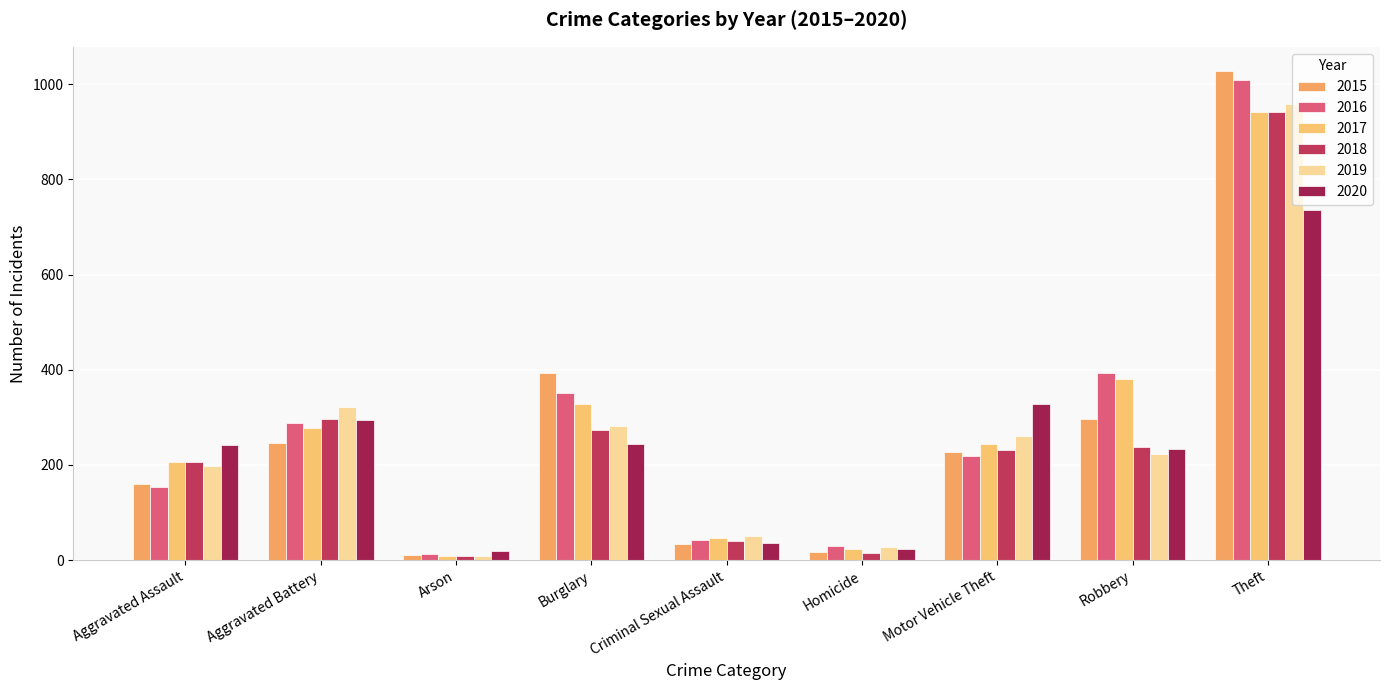

Is the value of 2020 at Motor Vehicle Theft greater than the value of 2016 at Aggravated Assault?

Yes